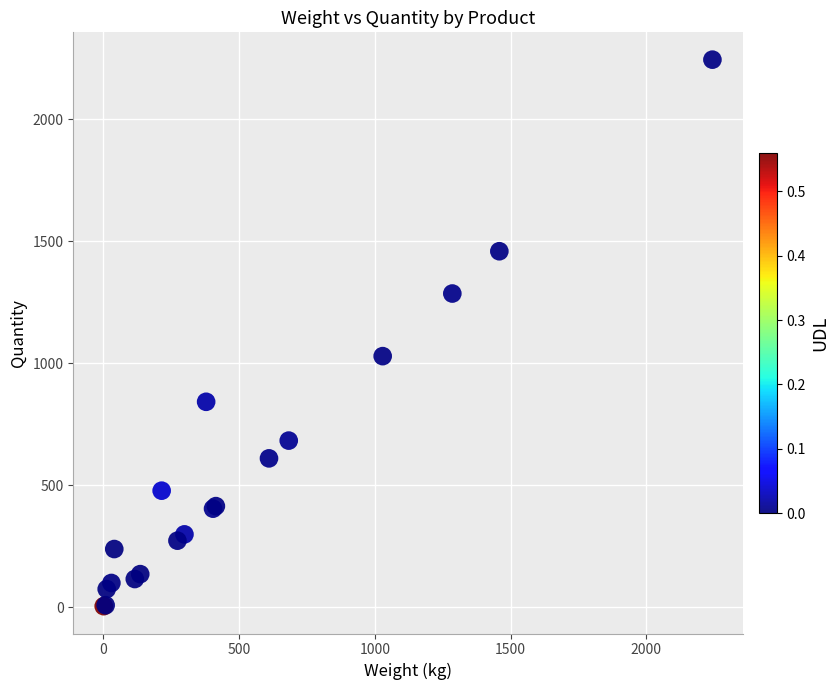

What Y value in the scatter plot is closest to 1124?

1029.0